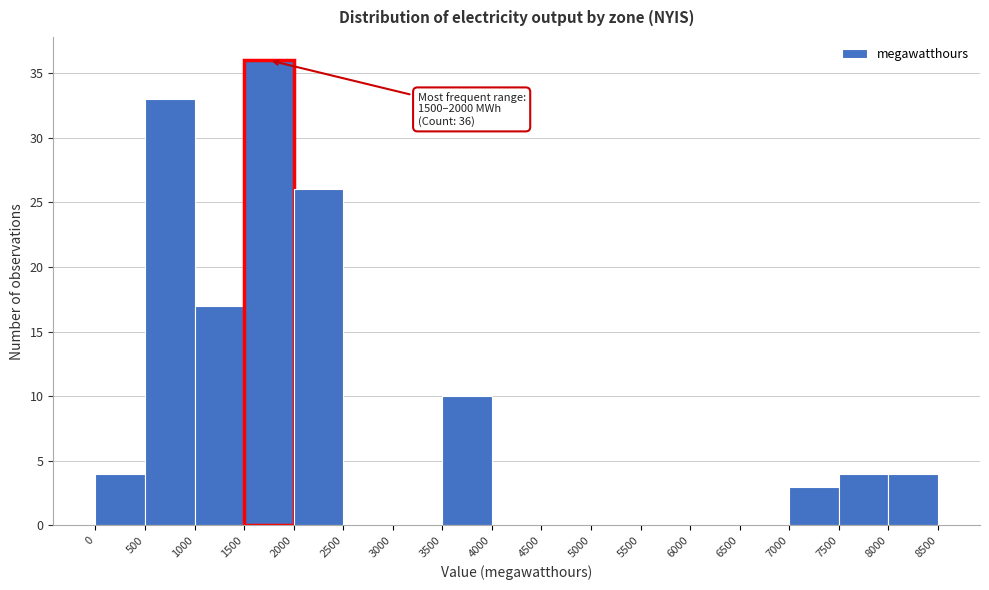

Over which range of the x-axis is the bar tallest?

1500 to 2000